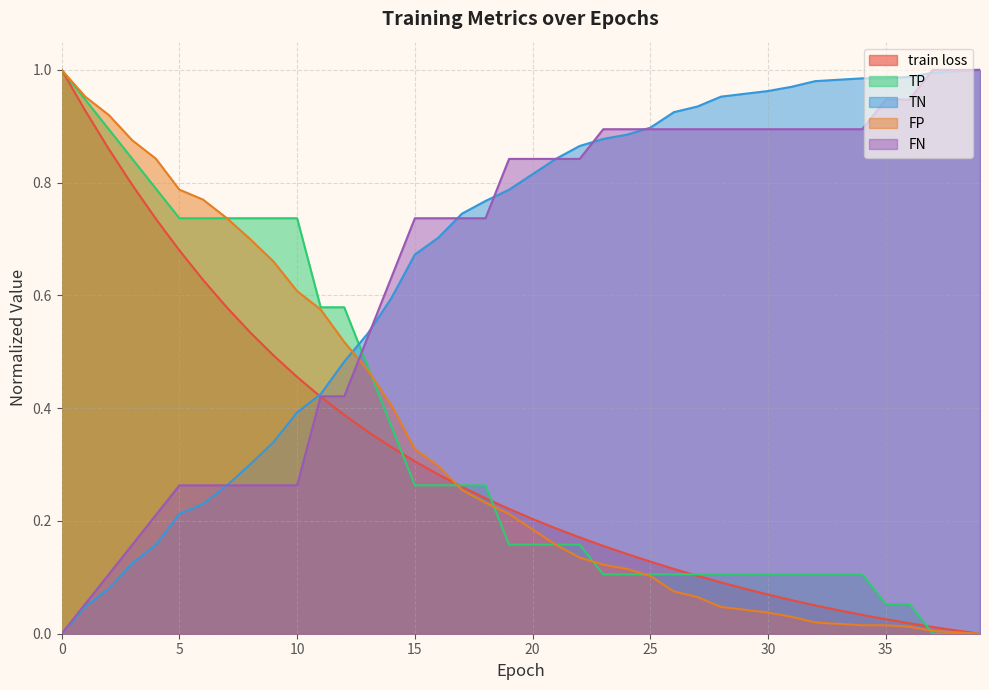

Where do TP and FP first cross each other?

12 and 13